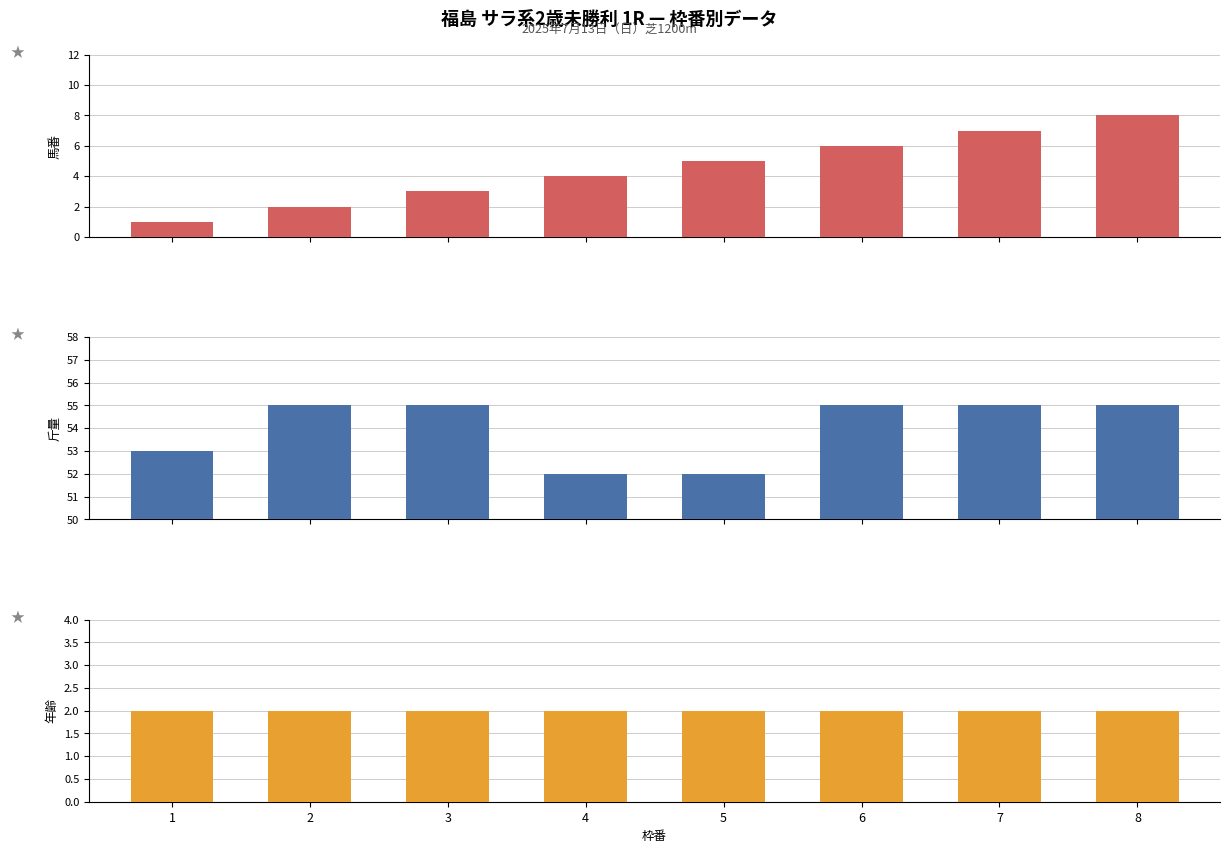

List the labels in order of 斤量 value, smallest first.

4, 5, 1, 2, 3, 6, 7, 8